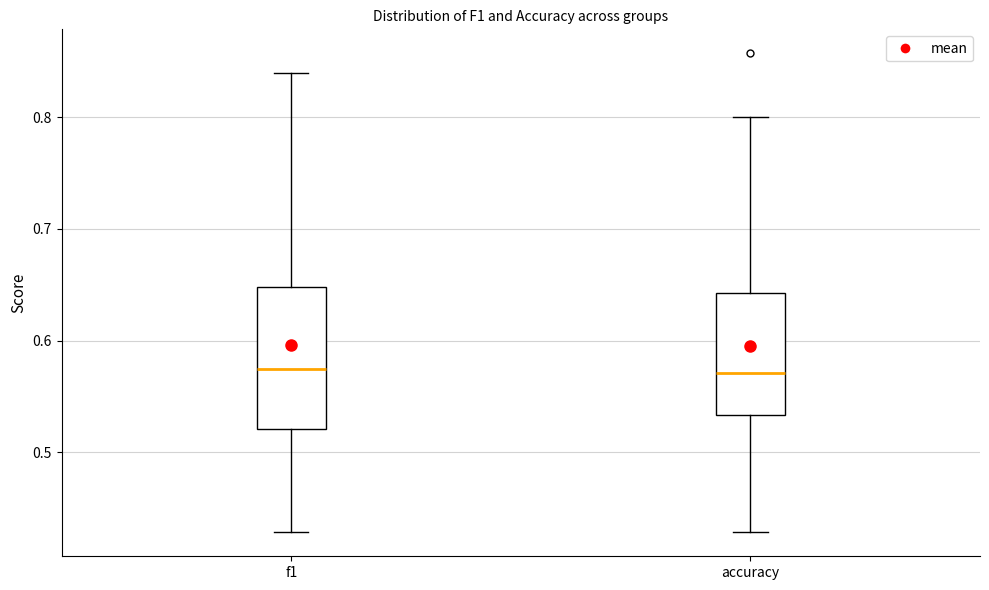

Reading left to right, transcribe this box plot: for each box, give where its median line is, the range the box spans, and where its two whiskers end, as read against the y-axis. The values are not printed on the chart, so give them approximately, as read against the axis.

f1: median 0.57, box 0.52 to 0.65, whiskers 0.43 to 0.84
accuracy: median 0.57, box 0.53 to 0.64, whiskers 0.43 to 0.80